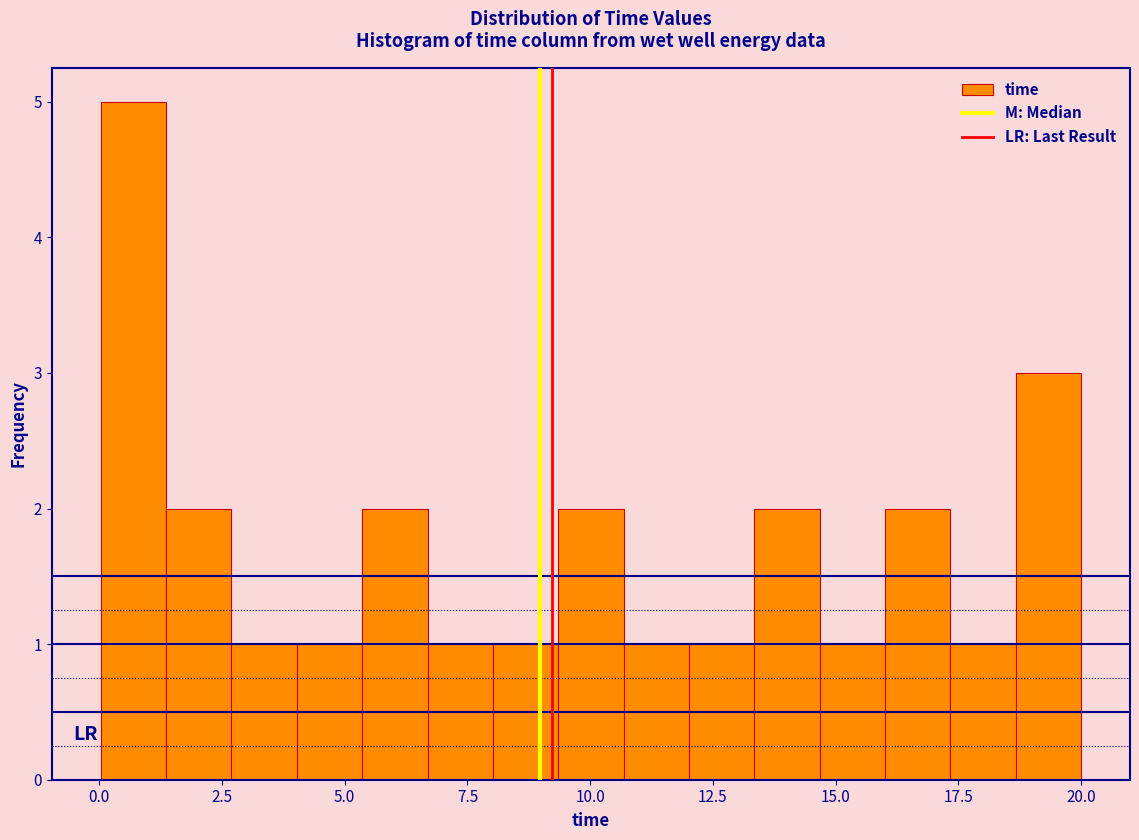

Read against the x-axis, roughly where is the centre of the tallest bar?

0.5